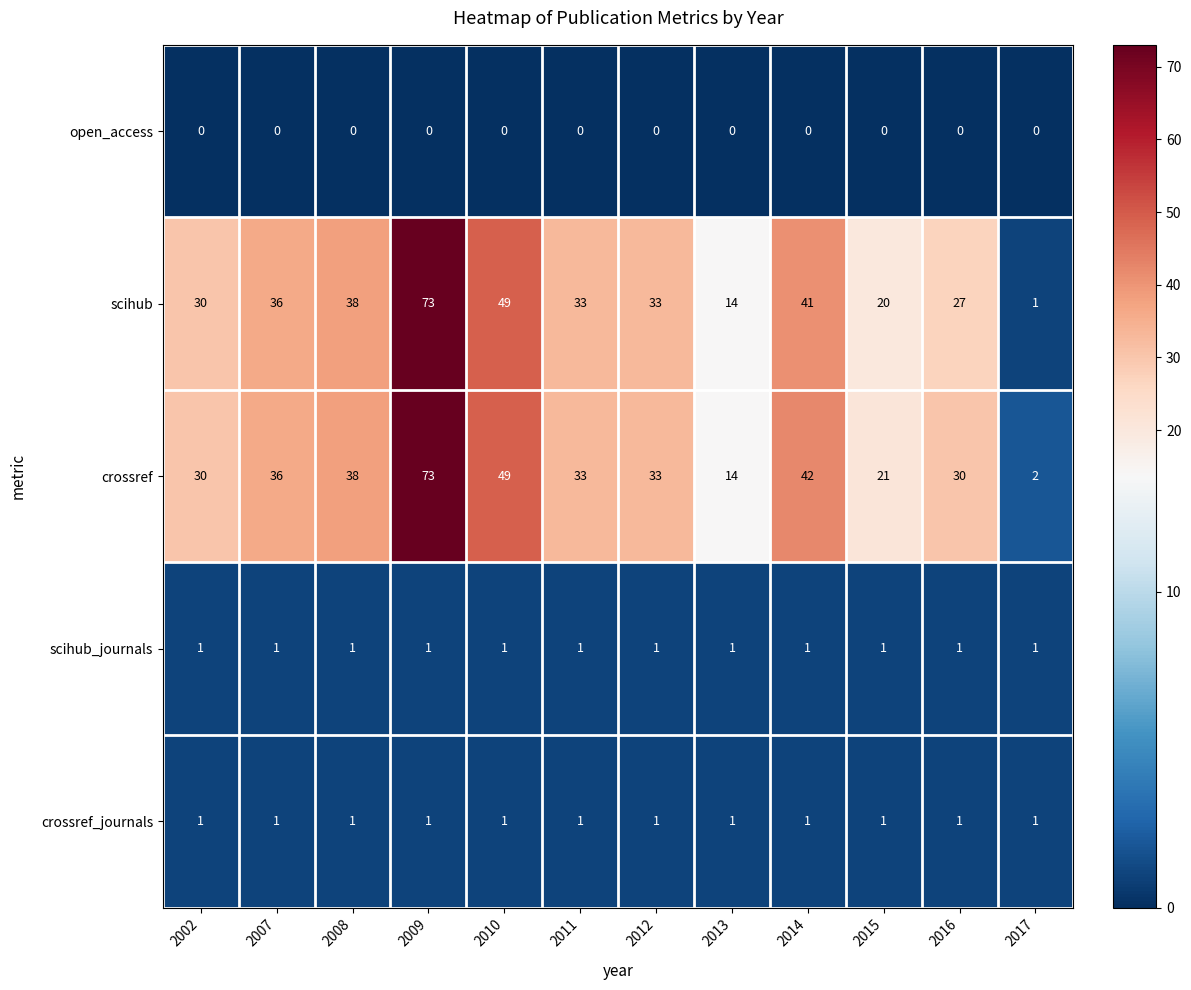

At which category is the sum across all series the highest?

2009